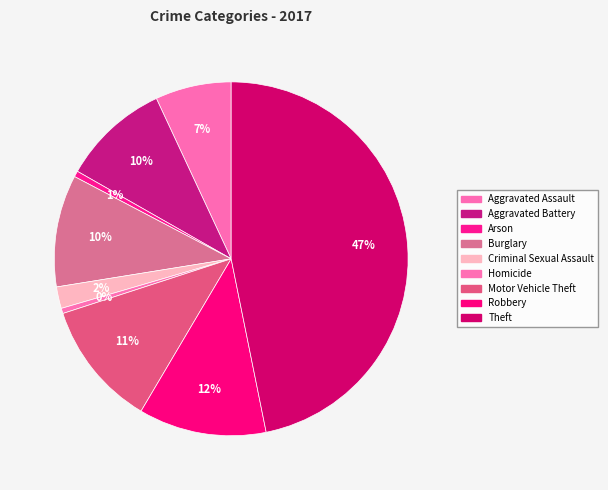

Which category has the biggest portion of the pie?

Theft